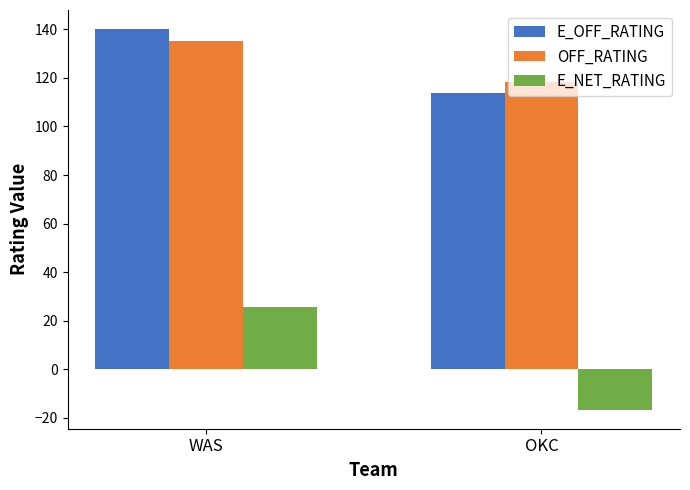

List the labels in order of E_NET_RATING value, largest first.

WAS, OKC